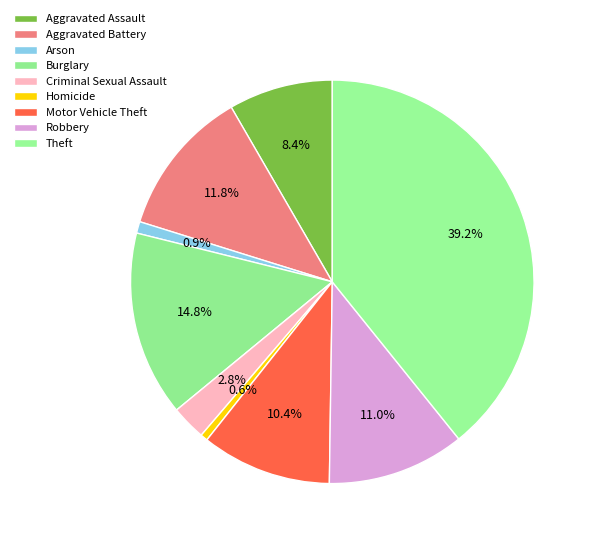

To the nearest percent, what portion does Burglary represent?

15%